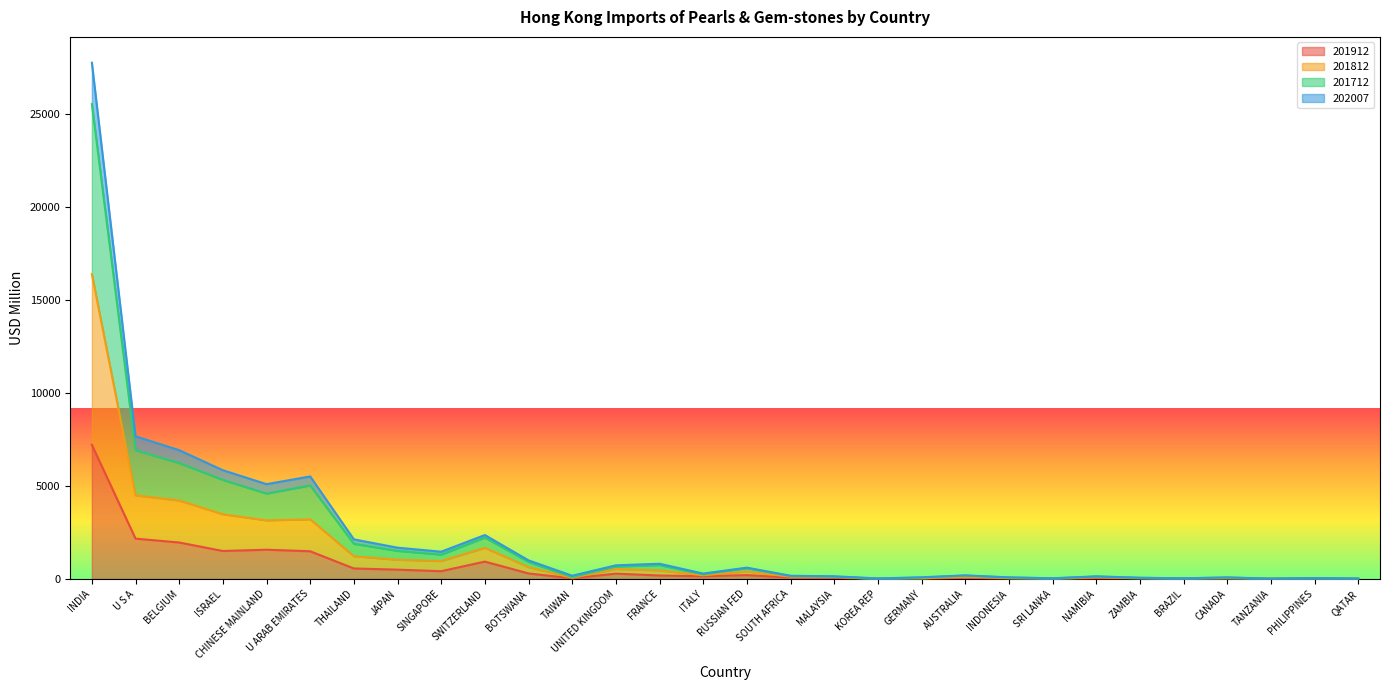

True or false: 201712 has more than 0 points higher than both neighbors.

True